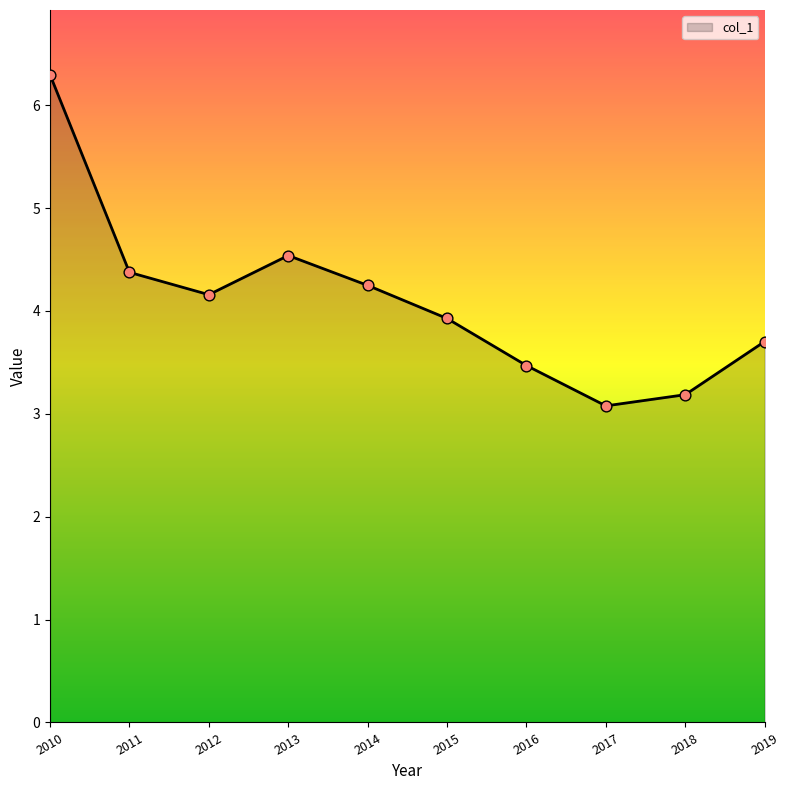

Approximately how many times larger is the value at 2015 compared to 2014?

0.9